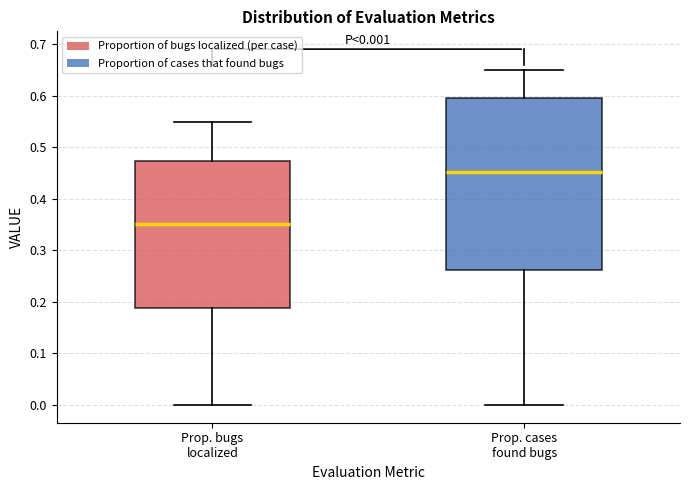

Which box is the tallest, from its lower edge to its upper edge?

Prop. cases found bugs